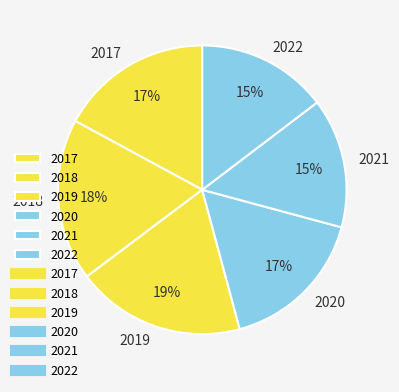

Approximately how many times larger is the value at 2021 compared to 2022?

1.0